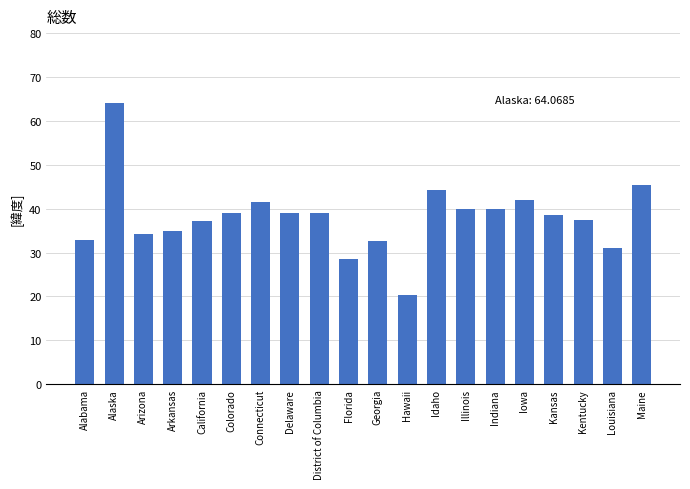

What position from the right is Arizona?

18